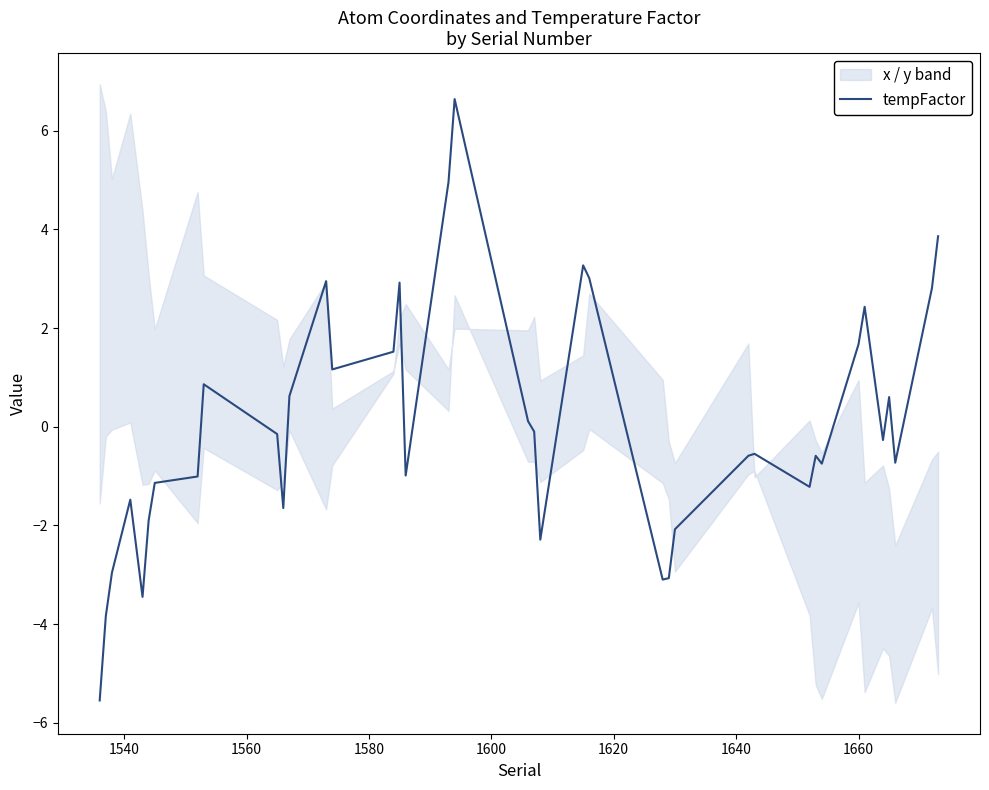

Does the chart display data point markers on the line(s)?

No